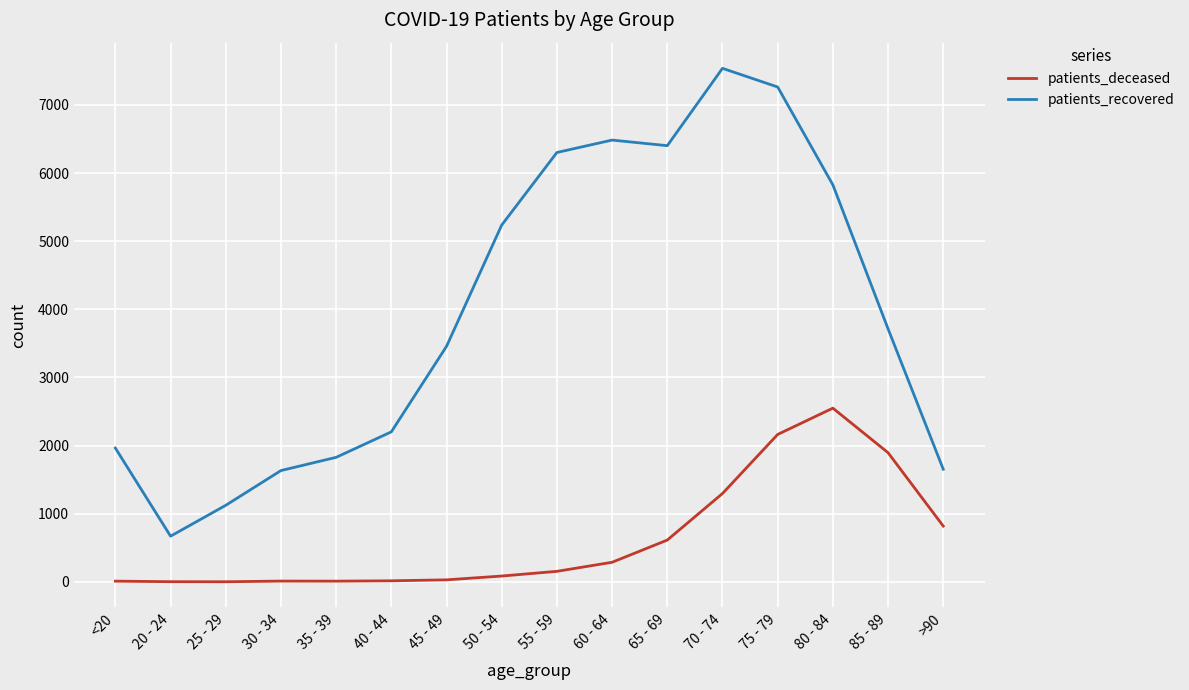

Is this an area chart (filled region under the line)?

No